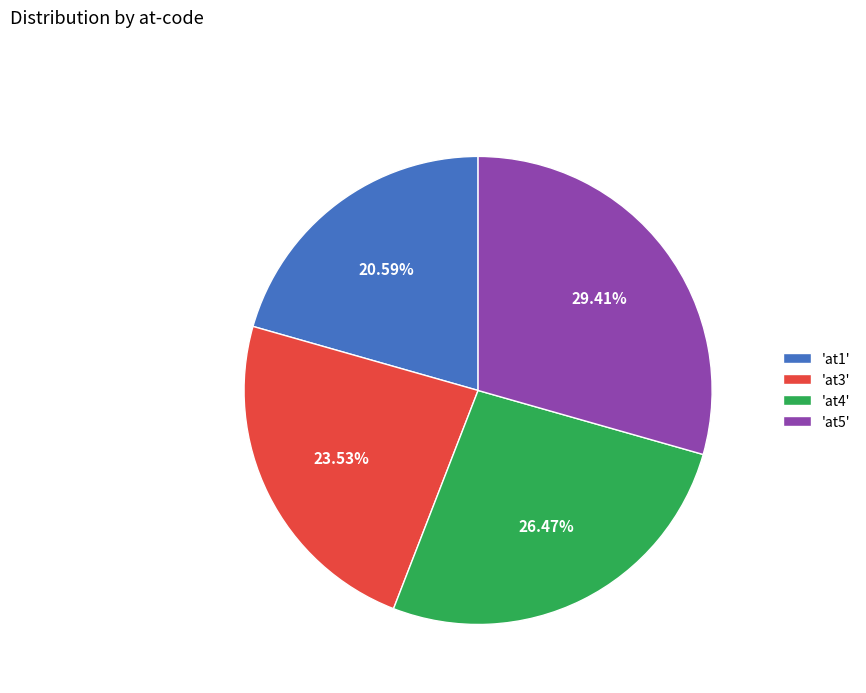

Is there a majority slice in this chart?

No